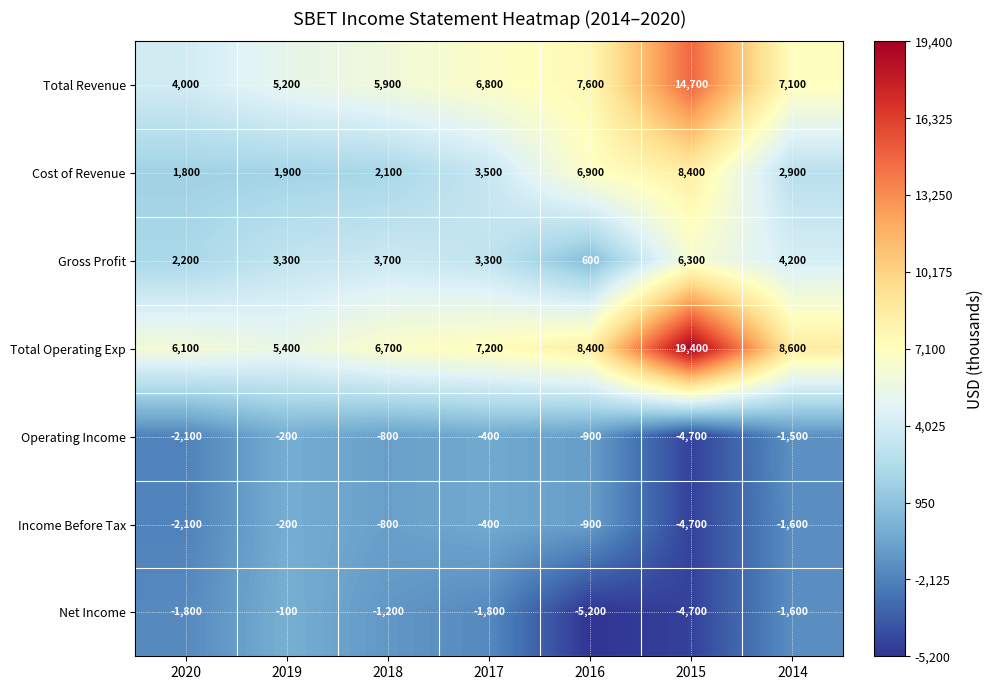

What is the total value across all series at 2015?

34700